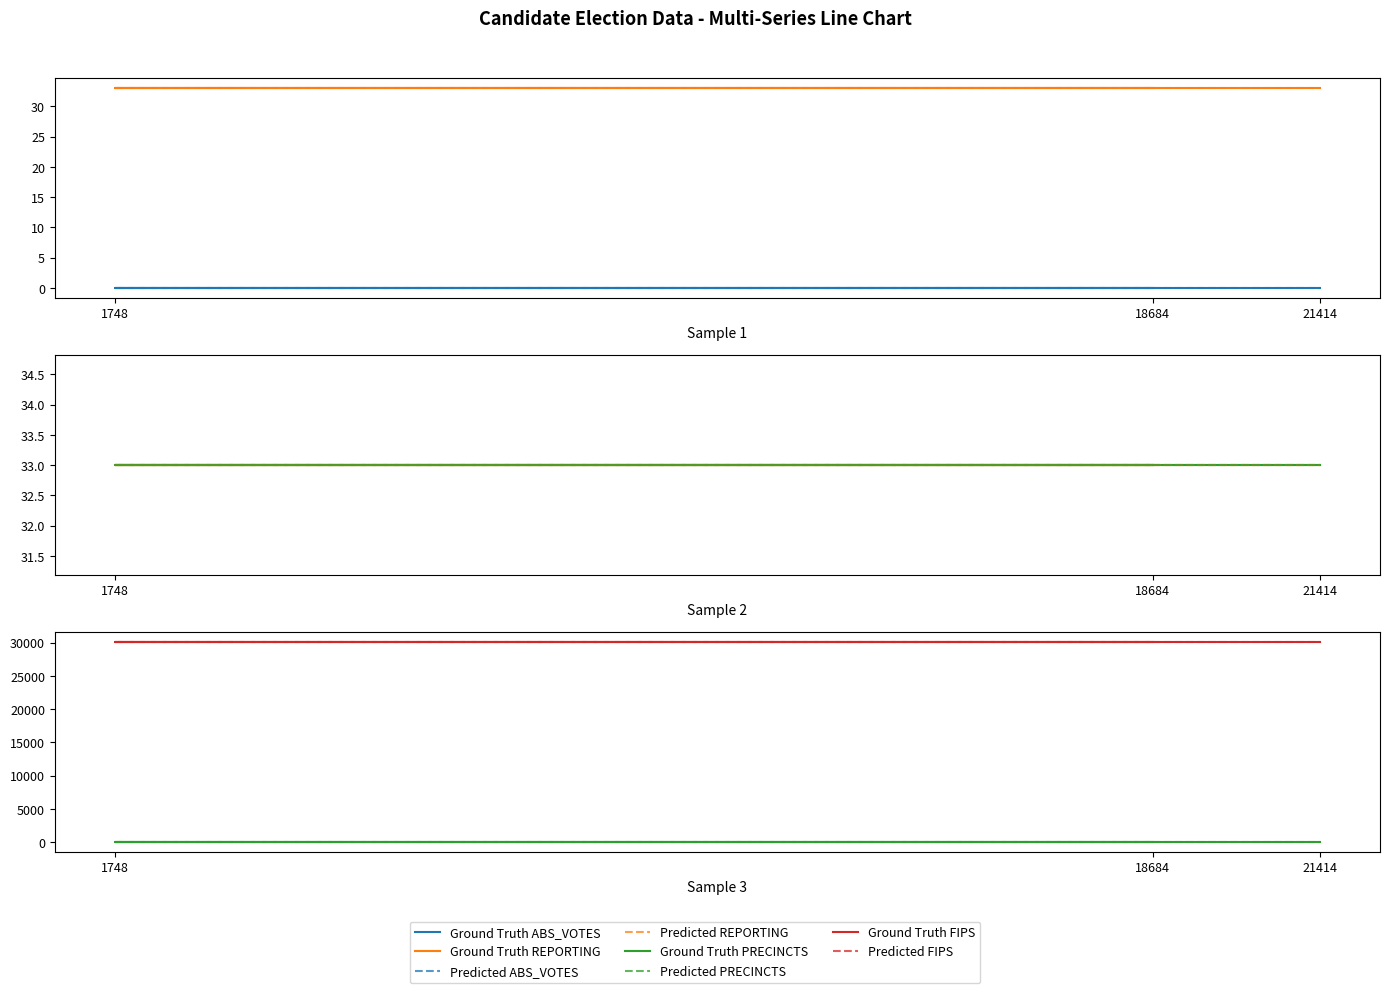

What is the value of the FIPS point at the 2nd from the left?

30049